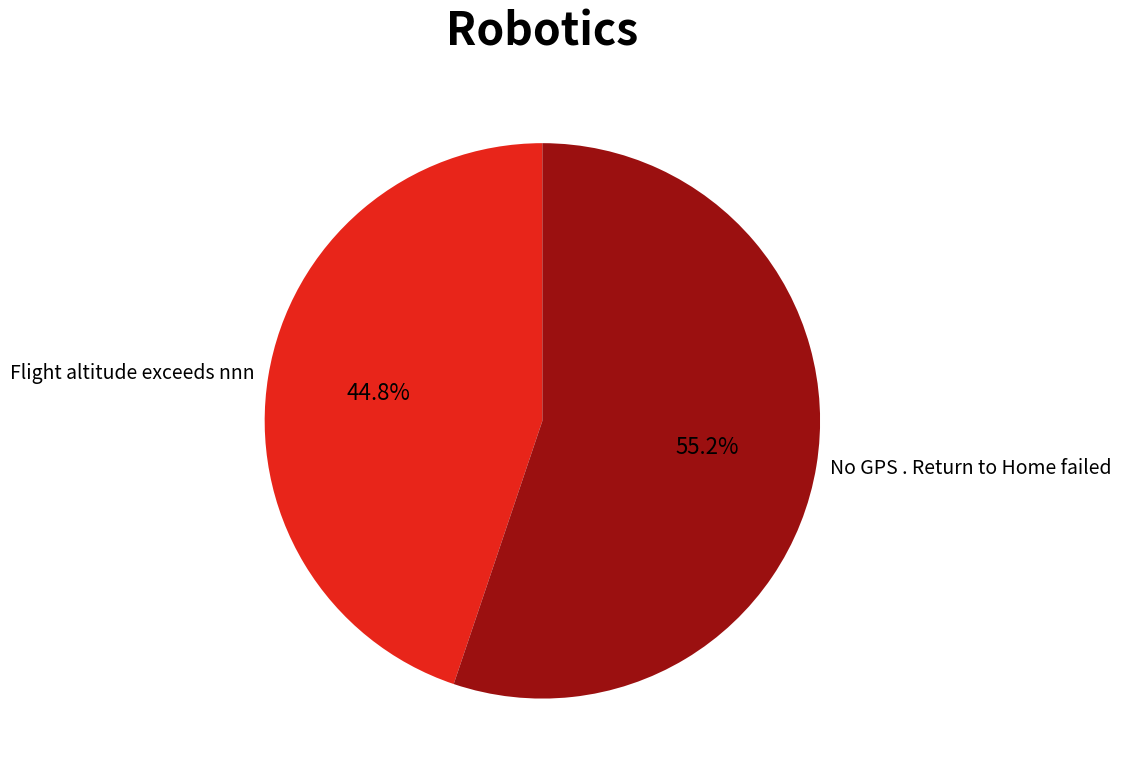

Which slice is the largest?

No GPS . Return to Home failed